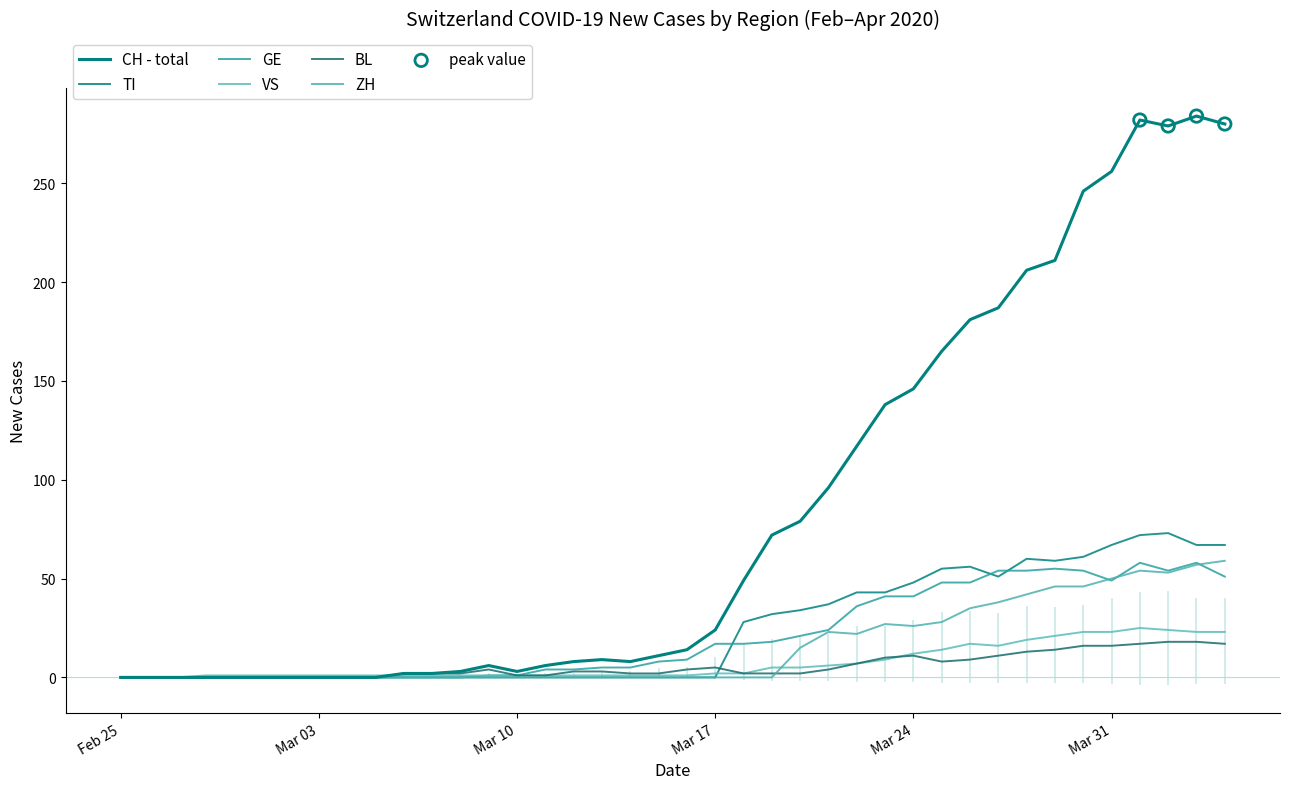

What are all the series names shown in the legend?

CH, TI, GE, VS, BL, ZH